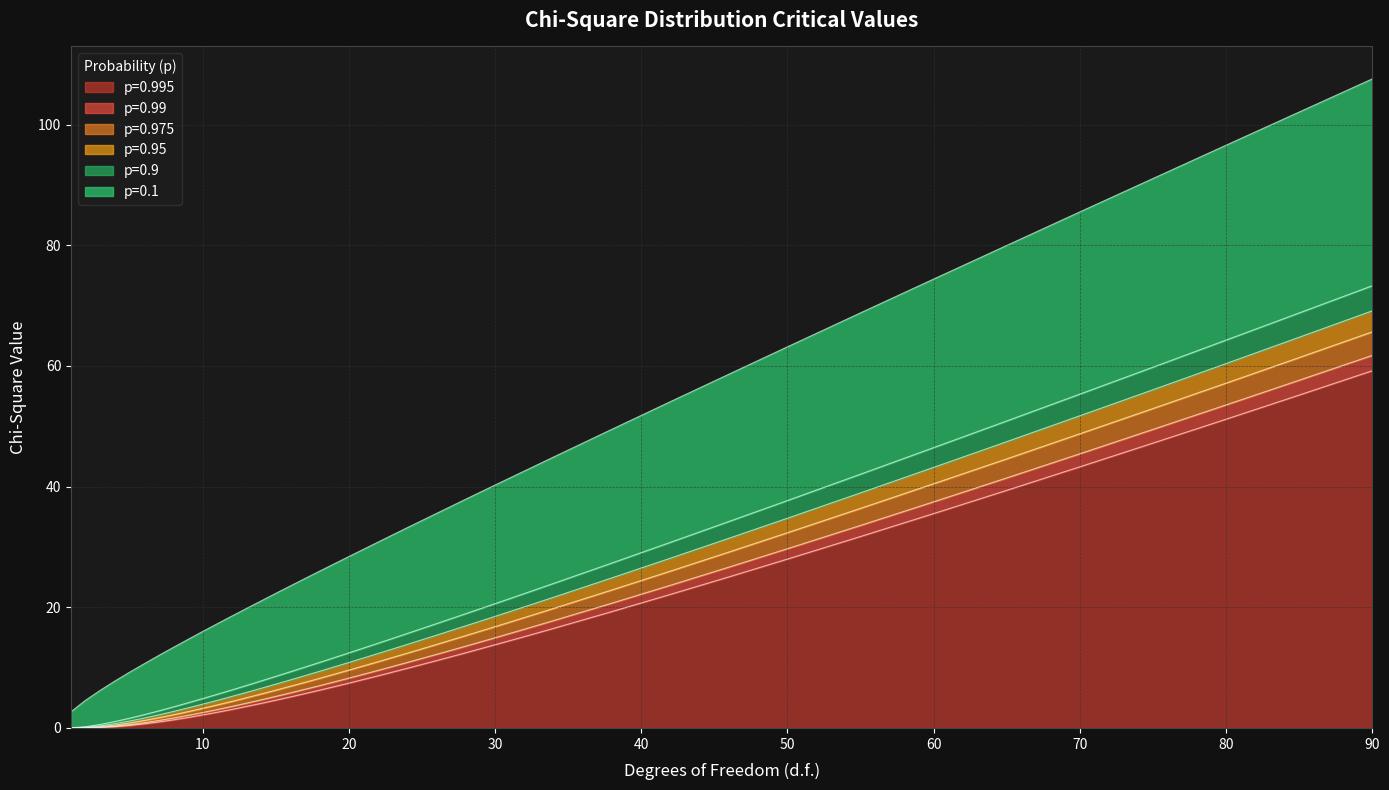

Where is p=0.975 nearest to the value 32?

50